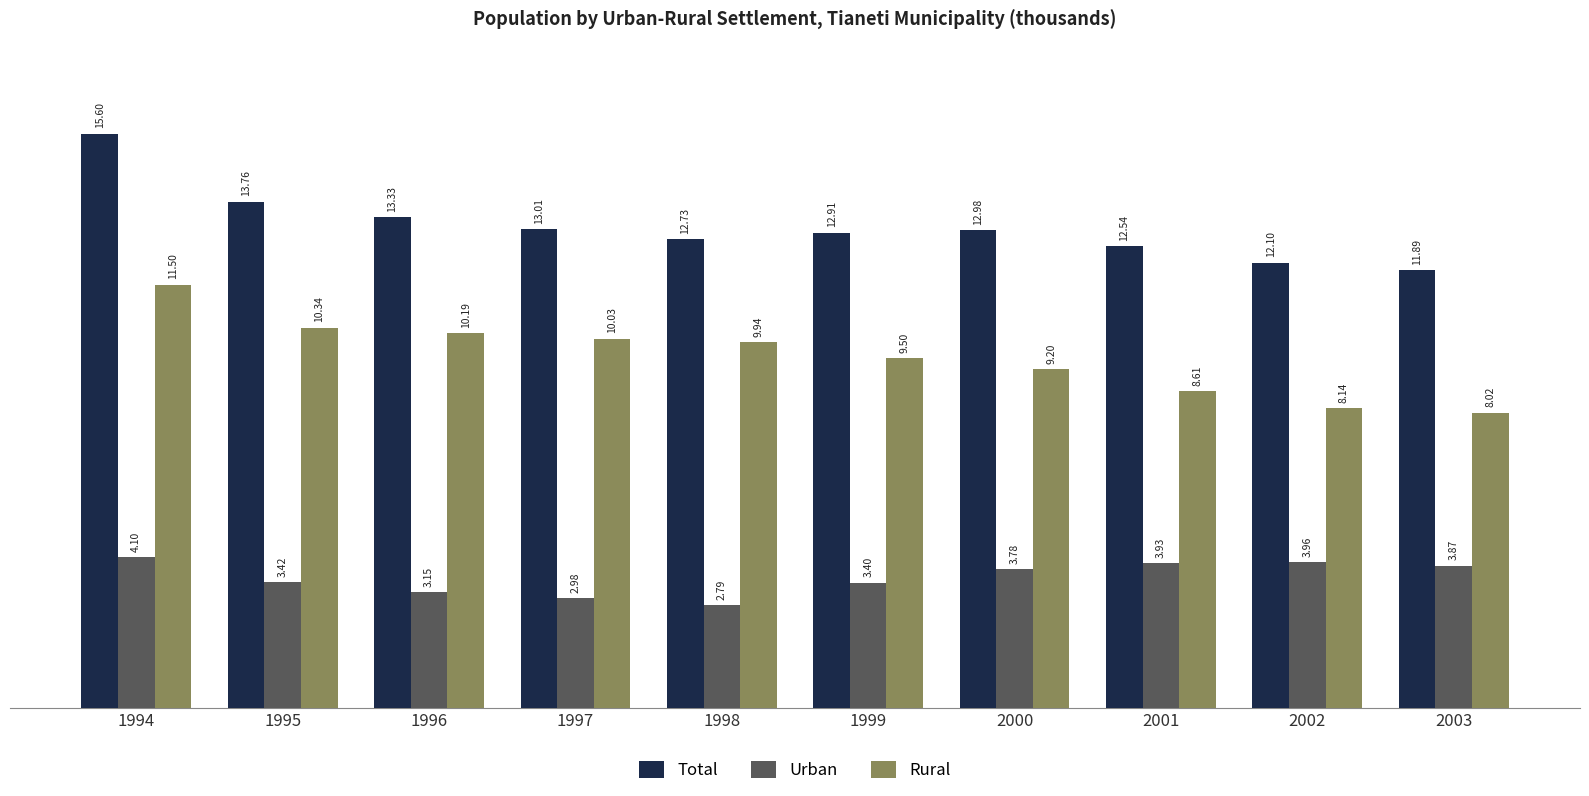

What is the spread (max minus min) of values at 1998?

9.9